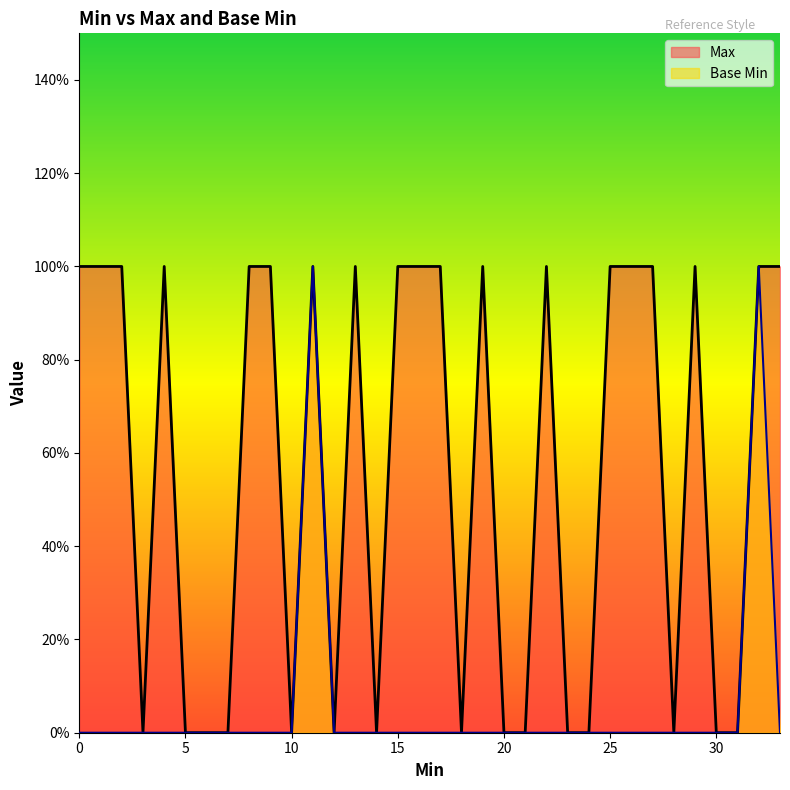

True or false: Max and Base Min intersect in this chart.

False